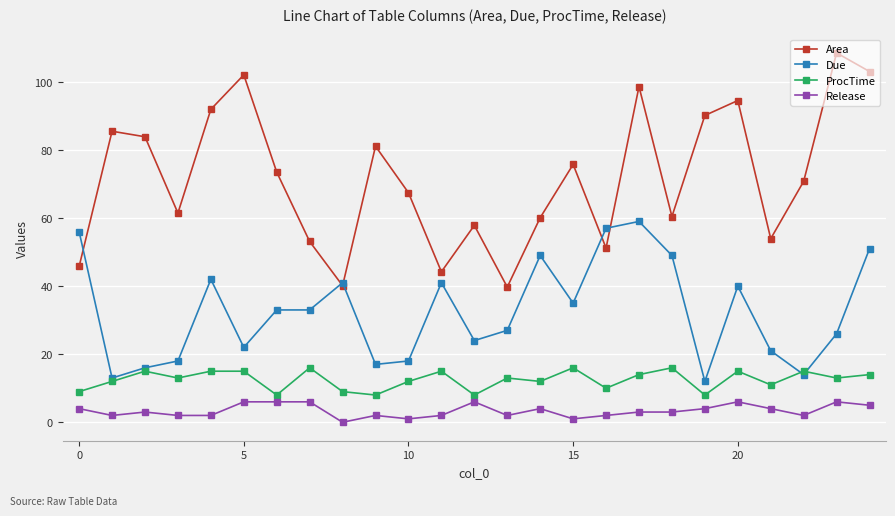

What is the value of the Release point at the 3rd from the left?

3.0